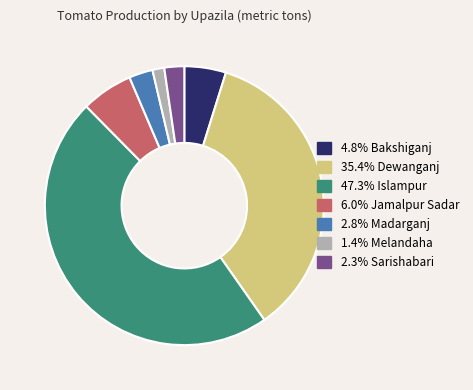

Does any single category account for the majority?

No